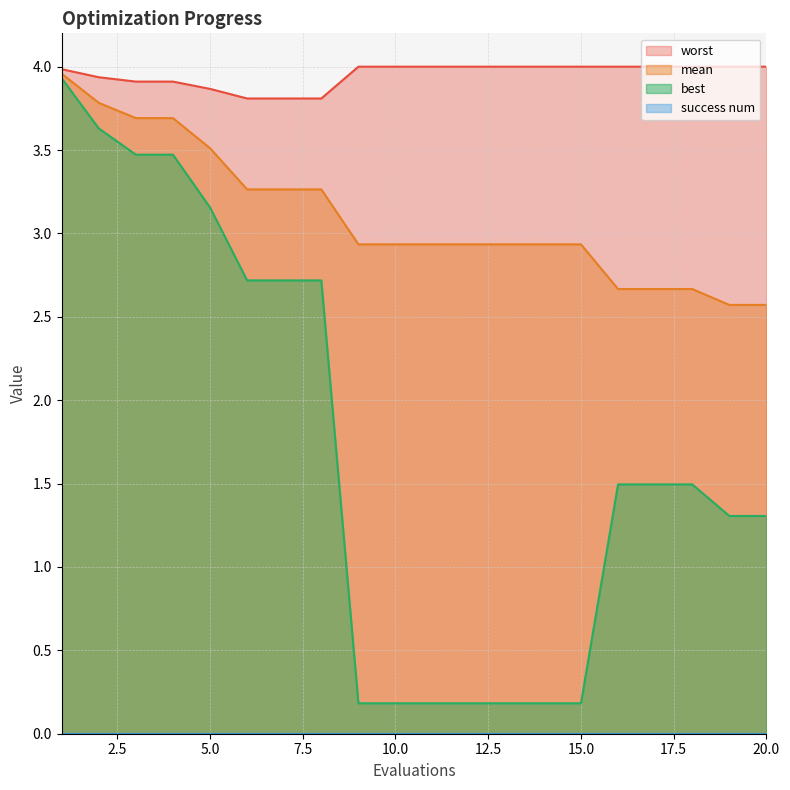

Reading left to right, list all the values displayed in this chart.

mean: 1=4.0	2=3.8	3=3.7	4=3.7	5=3.5	6=3.3	7=3.3	8=3.3	9=2.9	10=2.9	11=2.9	12=2.9	13=2.9	14=2.9	15=2.9	16=2.7	17=2.7	18=2.7	19=2.6	20=2.6
best: 1=3.9	2=3.6	3=3.5	4=3.5	5=3.2	6=2.7	7=2.7	8=2.7	9=0.2	10=0.2	11=0.2	12=0.2	13=0.2	14=0.2	15=0.2	16=1.5	17=1.5	18=1.5	19=1.3	20=1.3
worst: 1=4.0	2=3.9	3=3.9	4=3.9	5=3.9	6=3.8	7=3.8	8=3.8	9=4.0	10=4.0	11=4.0	12=4.0	13=4.0	14=4.0	15=4.0	16=4.0	17=4.0	18=4.0	19=4.0	20=4.0